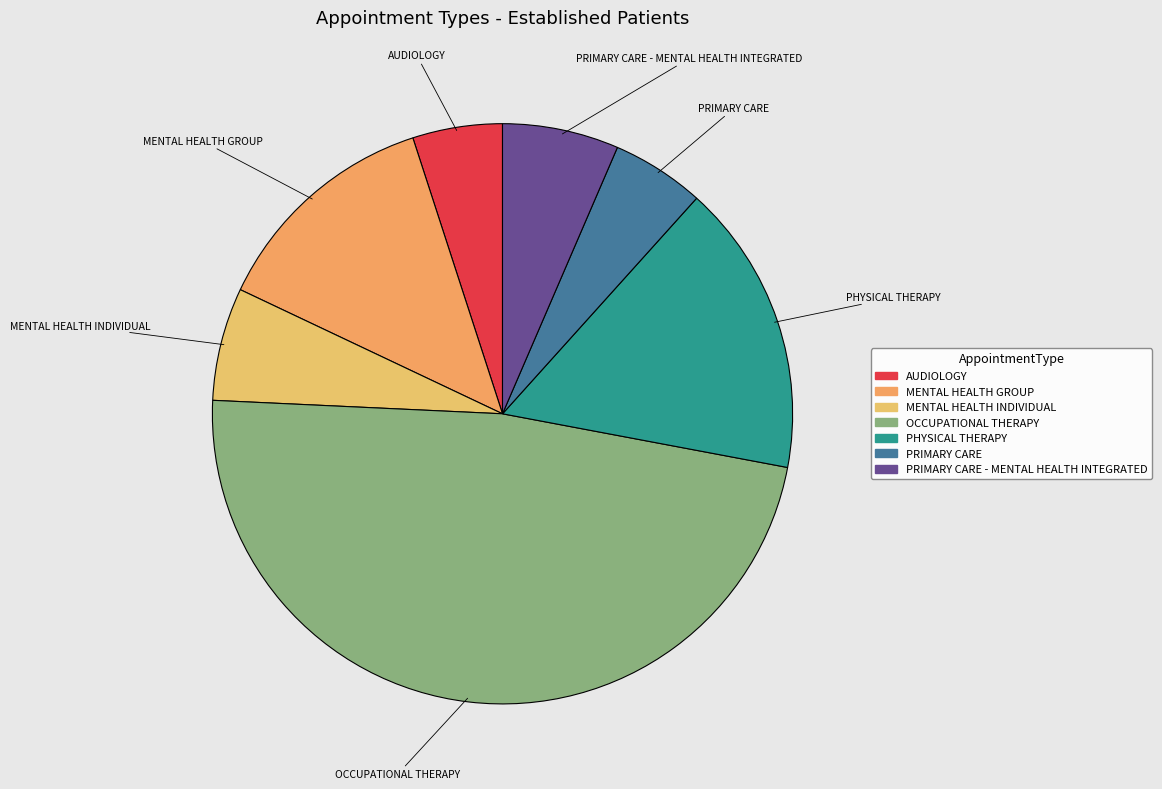

What is the ratio of the value at AUDIOLOGY to the value at PRIMARY CARE - MENTAL HEALTH INTEGRATED?

0.8